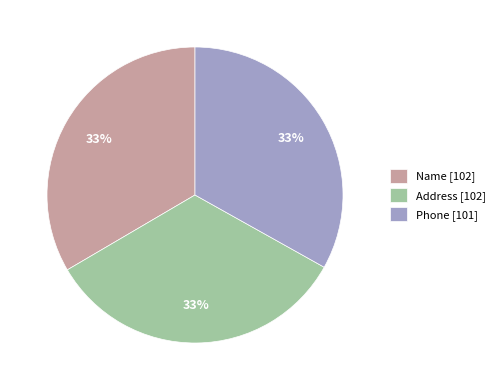

True or false: Address [102] accounts for 33% of the total.

True